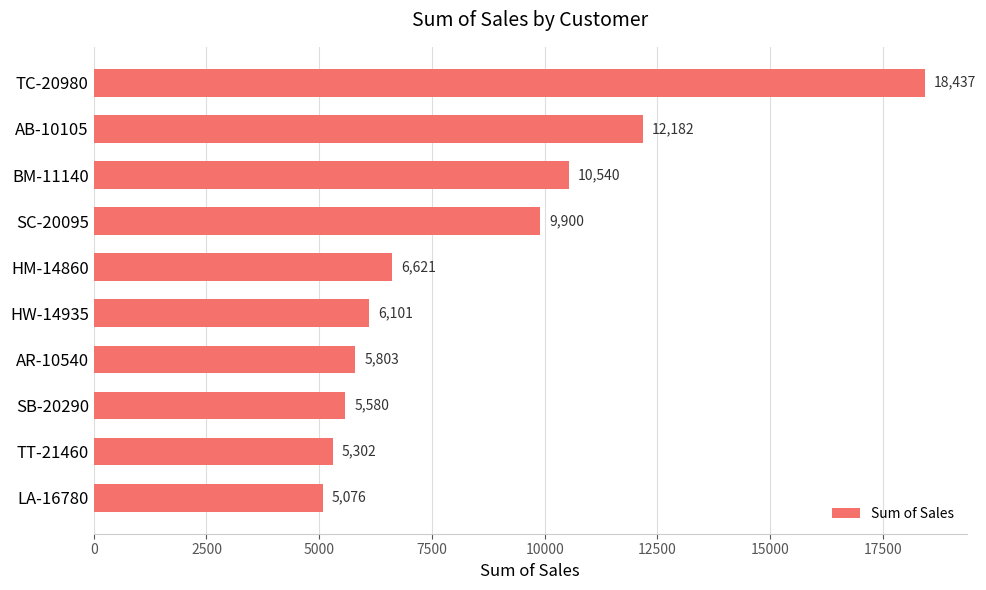

What is the label of the 6th bar from the top?

HW-14935